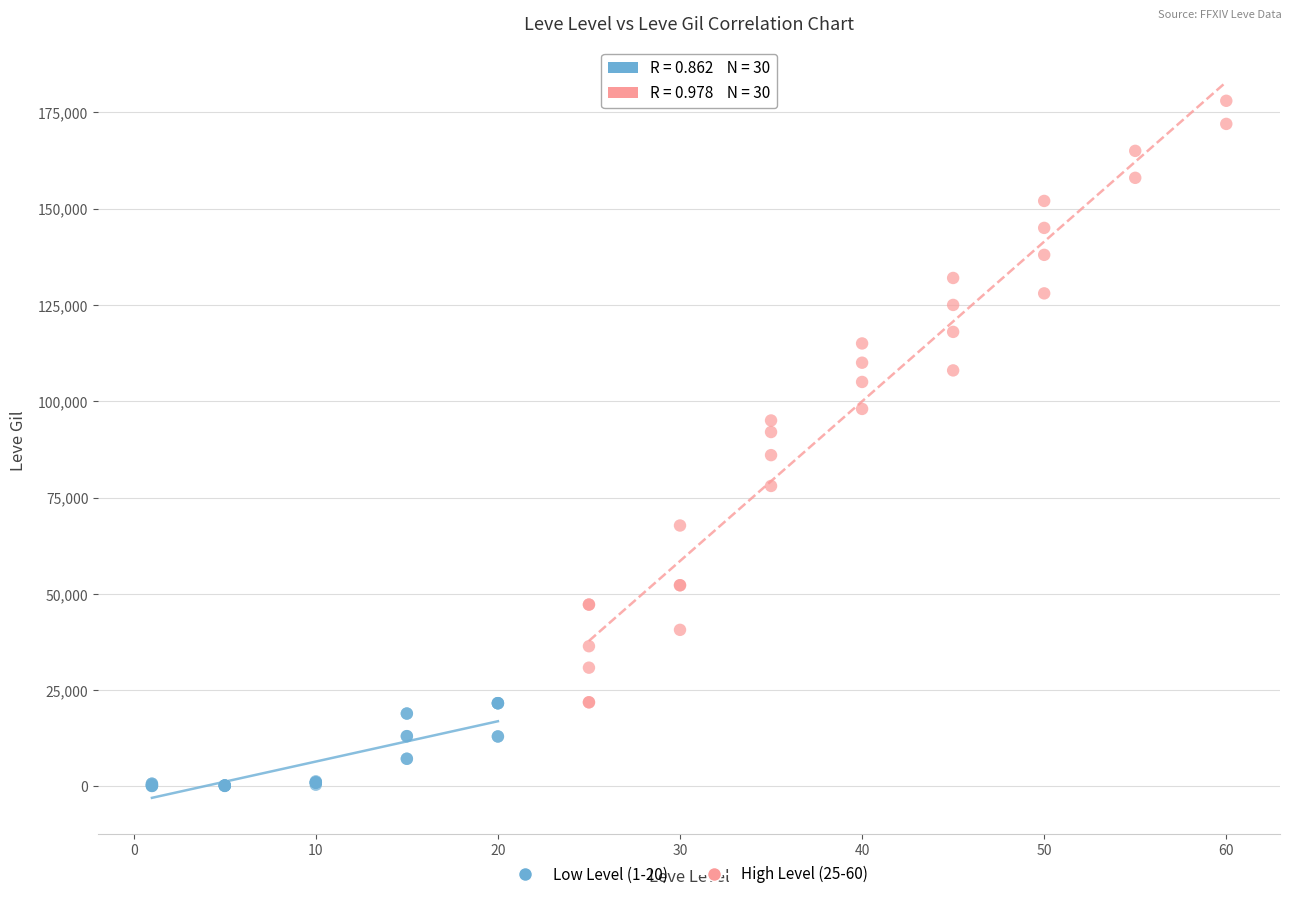

What are all the series names shown in the legend?

Low Level (1-20), High Level (25-60)